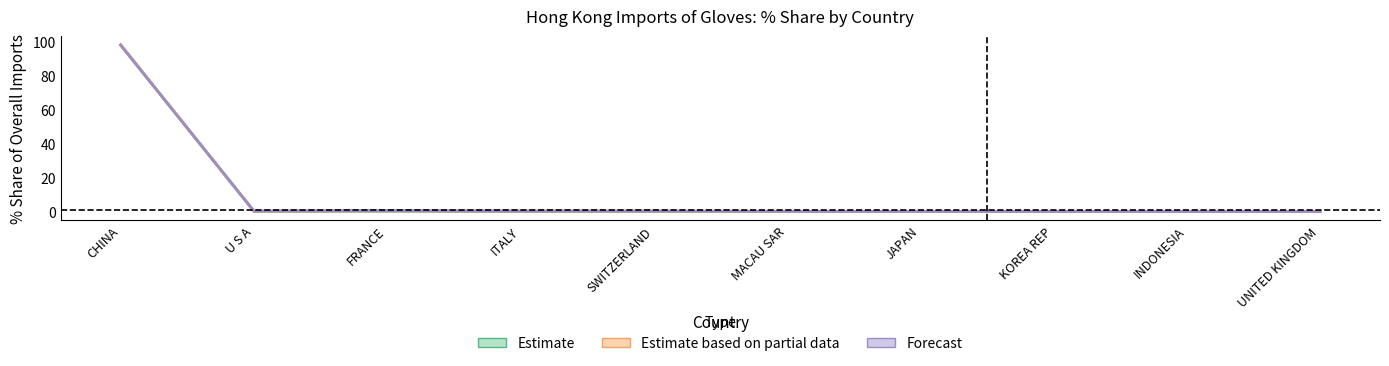

The Estimate based on partial data series shows 0.1 at ITALY. True or false?

False